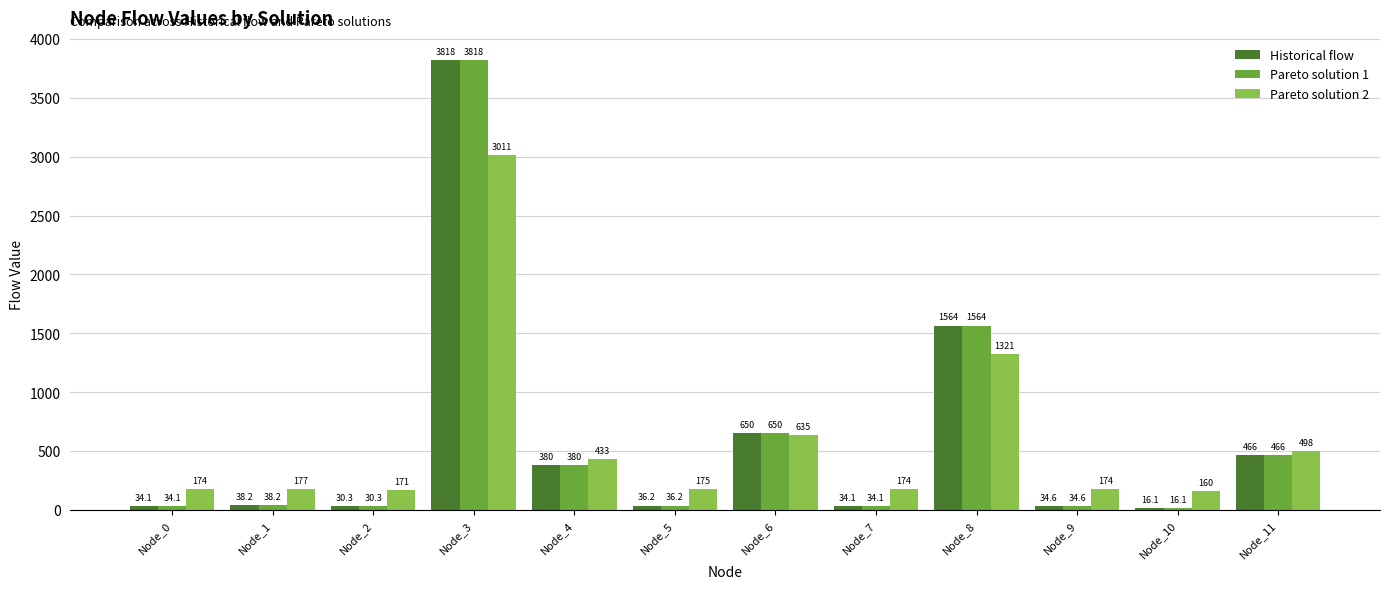

True or false: Pareto solution 1 has a value of 3817.9 at Node_3.

True